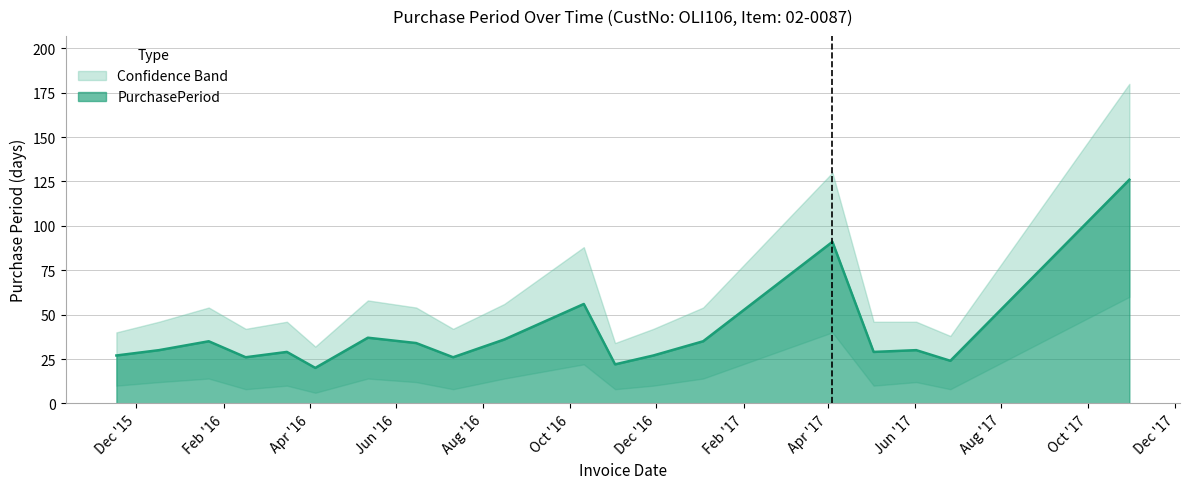

The value at 2017-05-03 is 18. True or false?

False